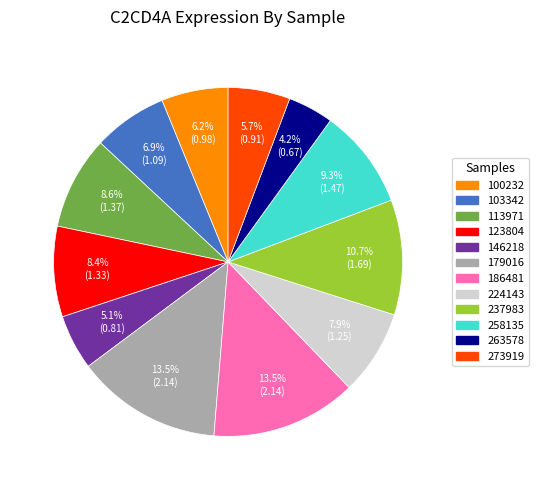

What is the smallest slice in the pie chart?

263578